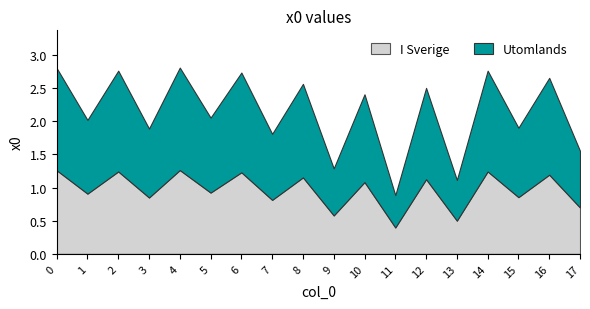

List the labels in order of value, smallest first.

11, 13, 9, 17, 7, 3, 15, 1, 5, 10, 12, 8, 16, 6, 2, 14, 0, 4